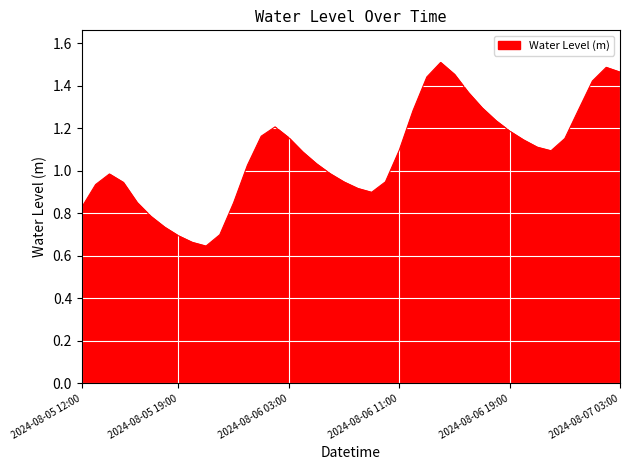

How many points are higher than both their immediate neighbors (excluding endpoints)?

4